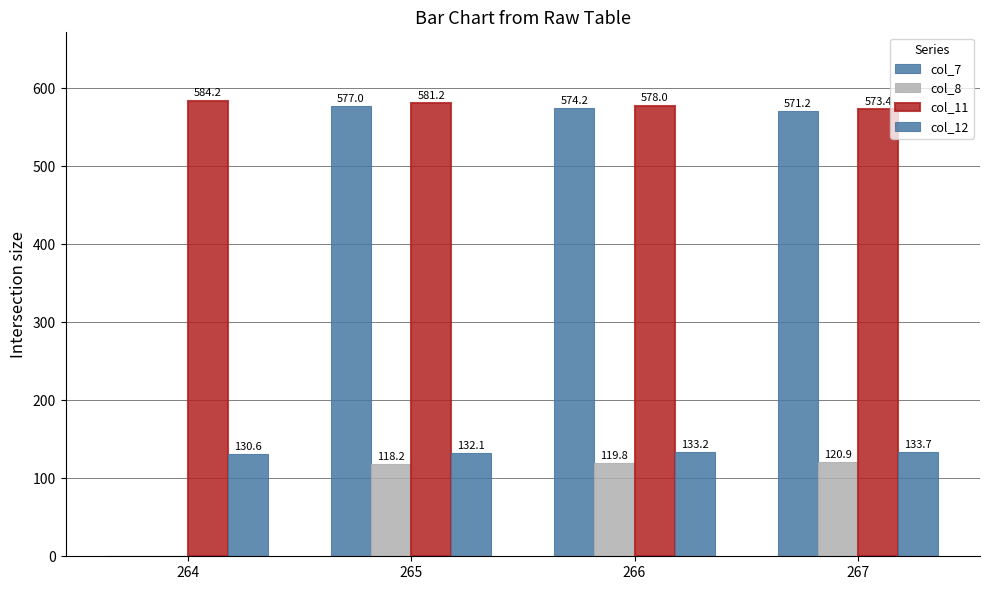

The col_11 series shows 186.8 at 267. True or false?

False